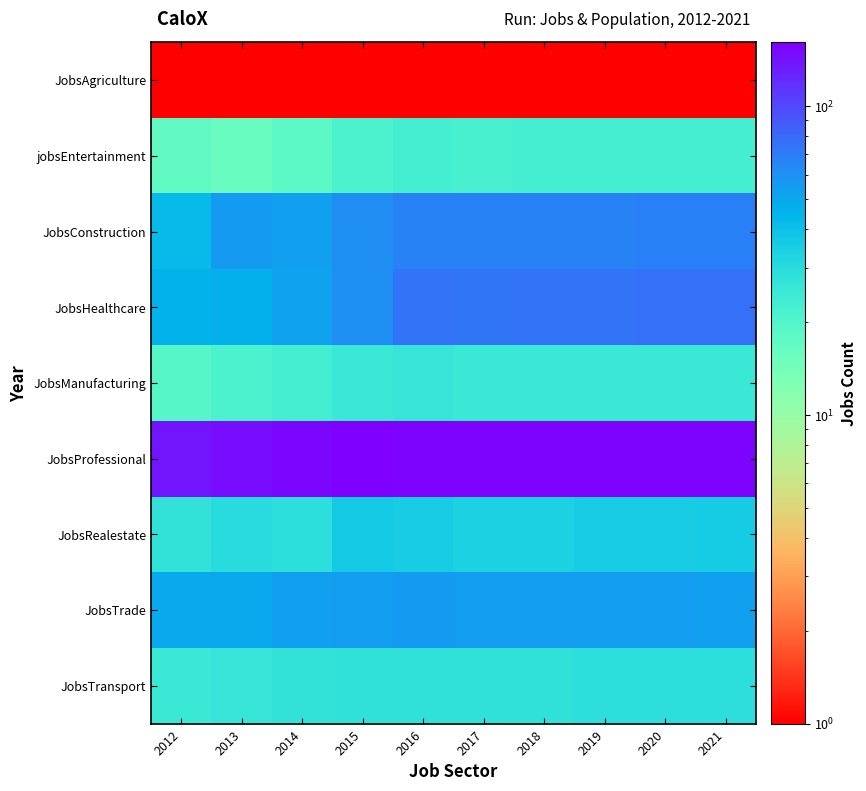

Rank the series at 2017 from lowest to highest value.

JobsAgriculture, jobsEntertainment, JobsManufacturing, JobsTransport, JobsRealestate, JobsTrade, JobsConstruction, JobsHealthcare, JobsProfessional